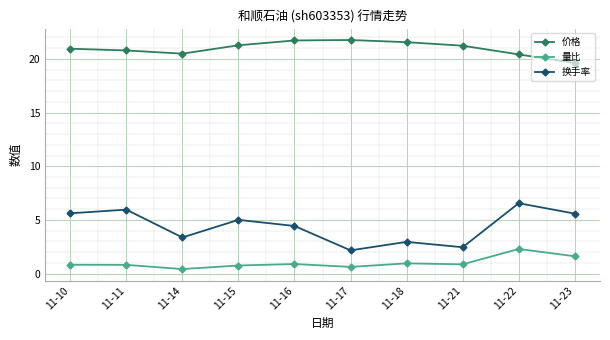

Which series has the largest range (max minus min)?

换手率